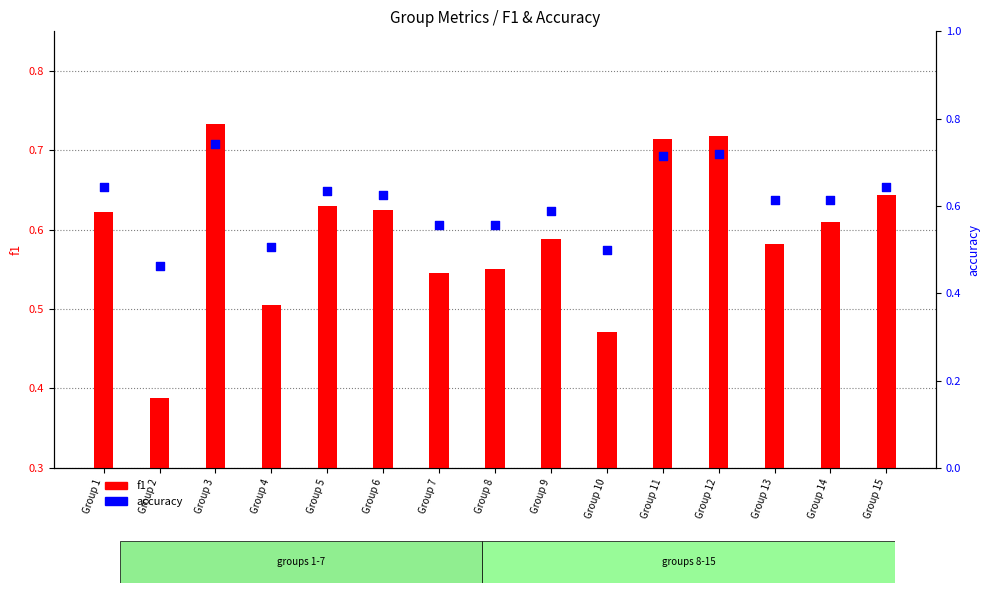

What are all the series names shown in the legend?

f1, accuracy